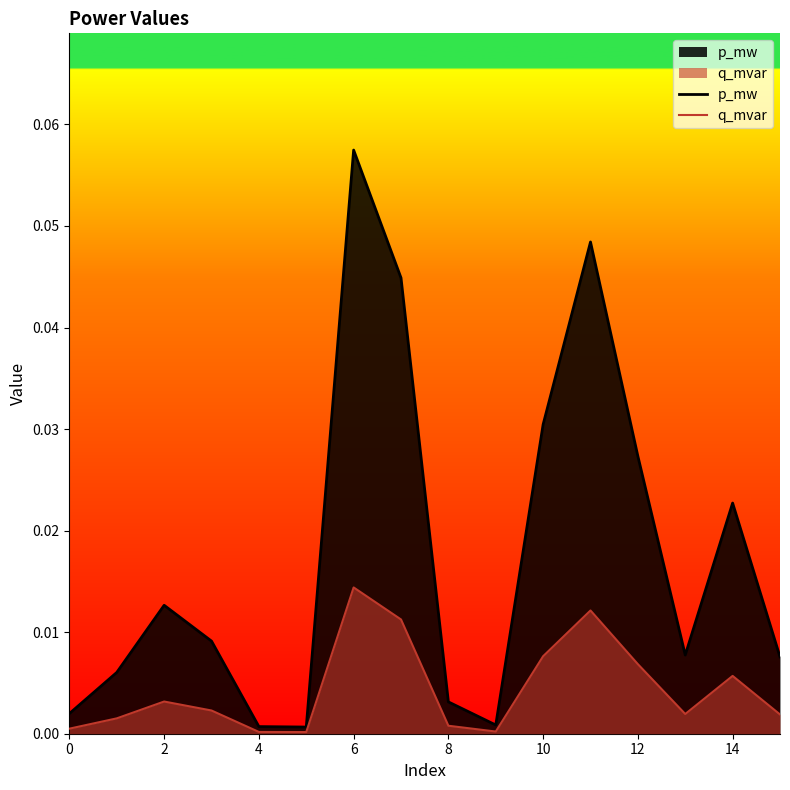

List the series in order of their overall mean, highest first.

p_mw, q_mvar